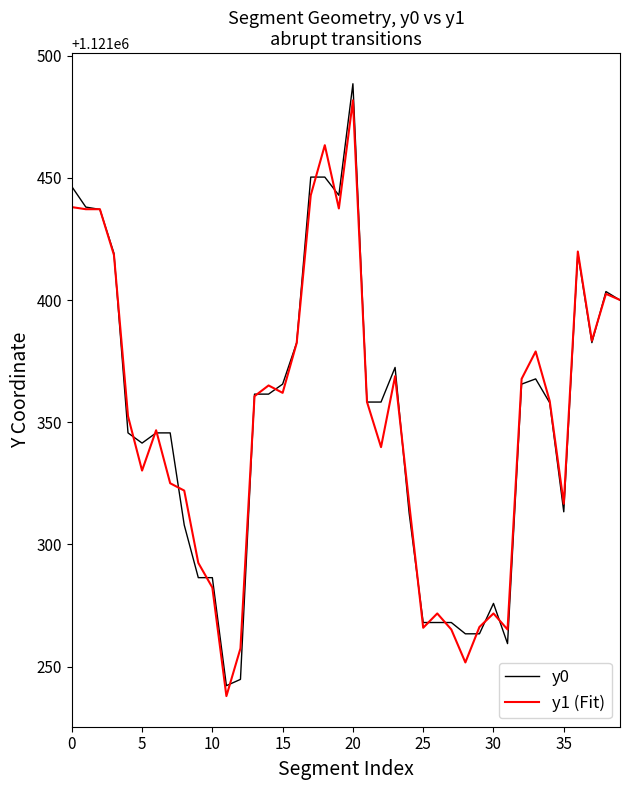

Which series has the largest range (max minus min)?

y0